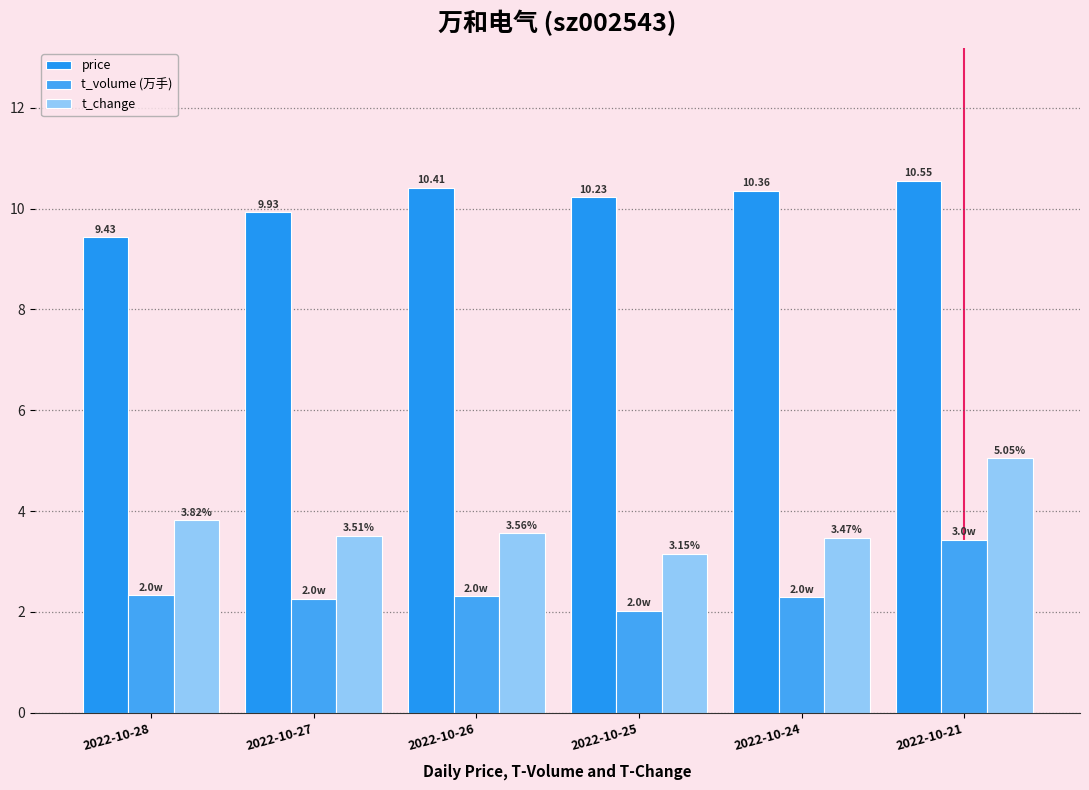

The value of t_volume (万手) at 2022-10-28 is 3.5. True or false?

False